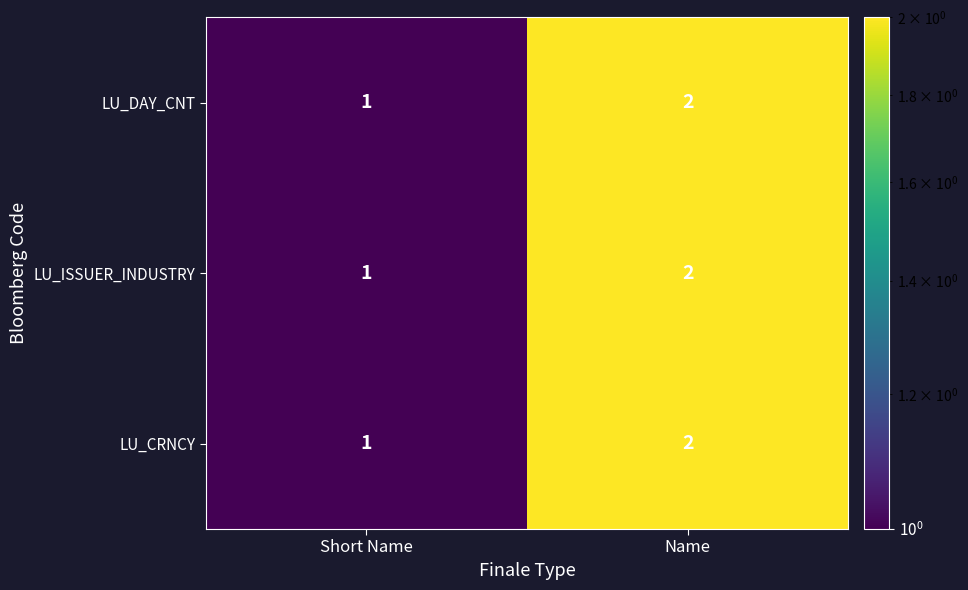

The LU_CRNCY series shows 3 at Name. True or false?

False